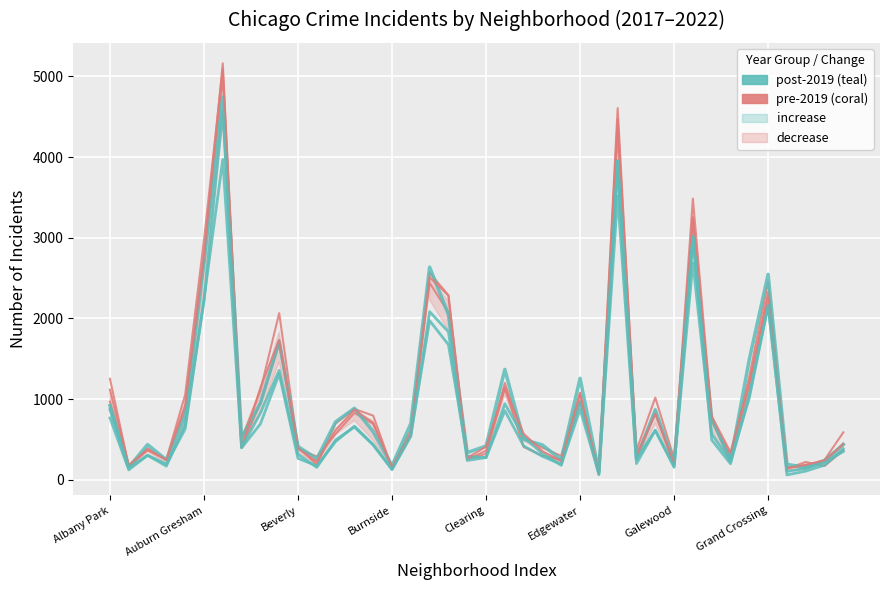

Where is 2020 nearest to the value 2319?

Auburn Gresham